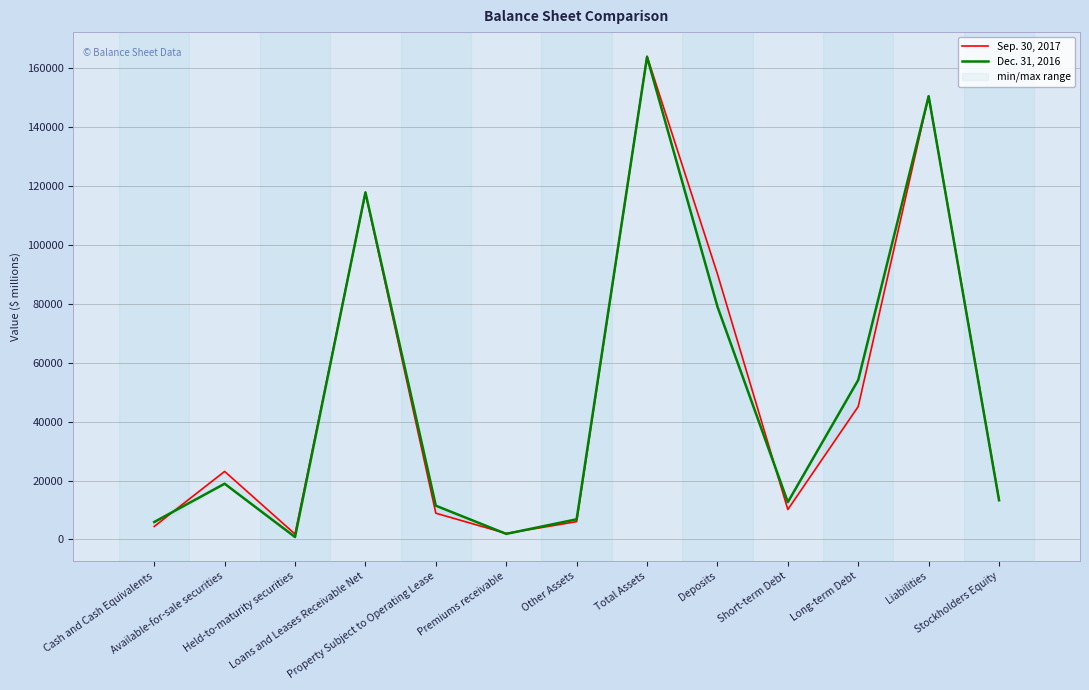

Which label corresponds to the largest value in the chart?

Total Assets